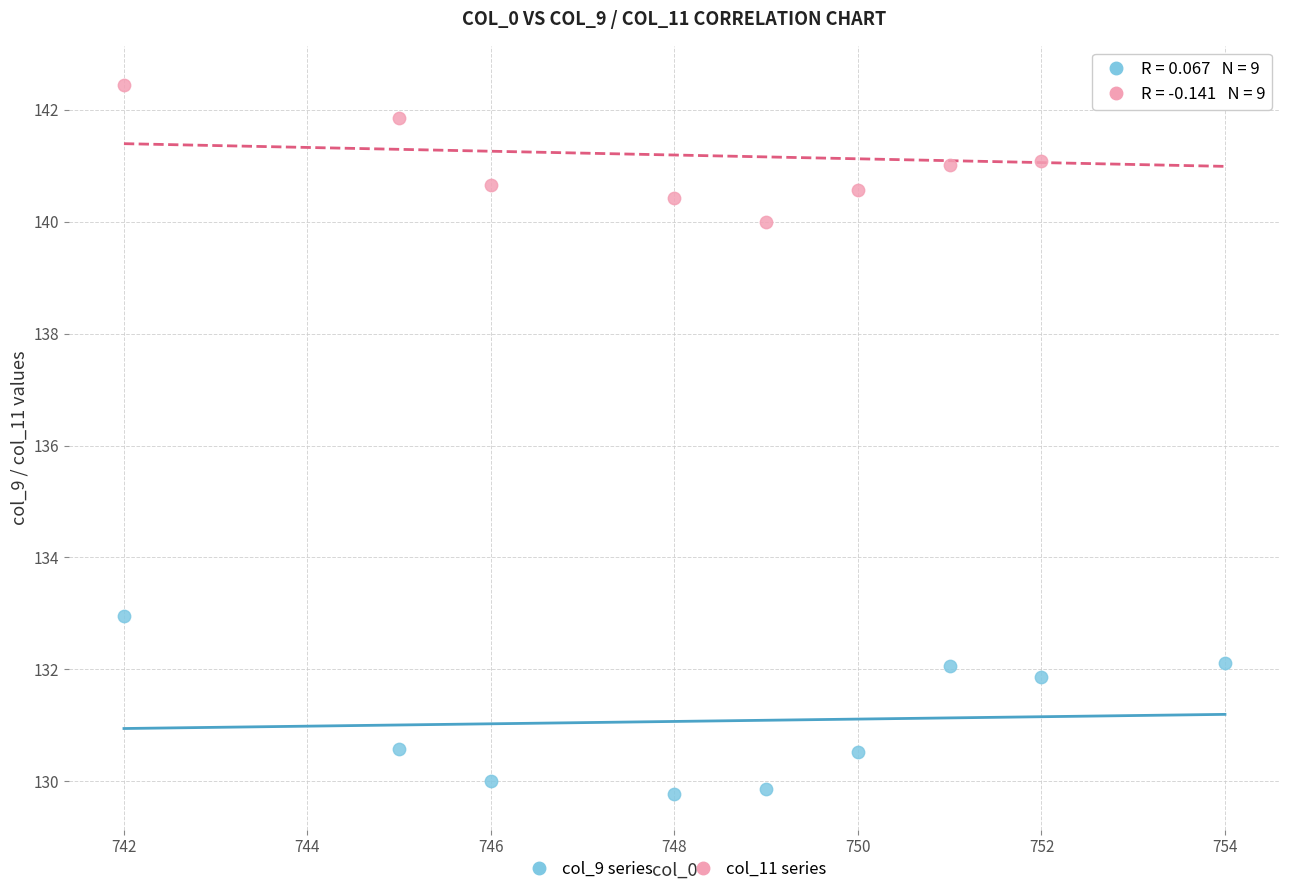

Which series has the widest spread of Y values?

col_9 series